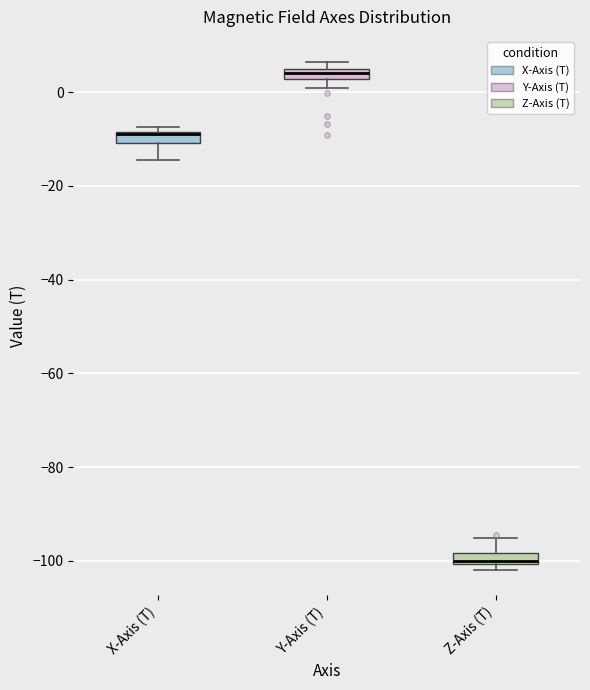

Where is the lower edge of the box for Y-Axis (T) on the y-axis? The values are not printed on the chart, so give them approximately, as read against the axis.

2